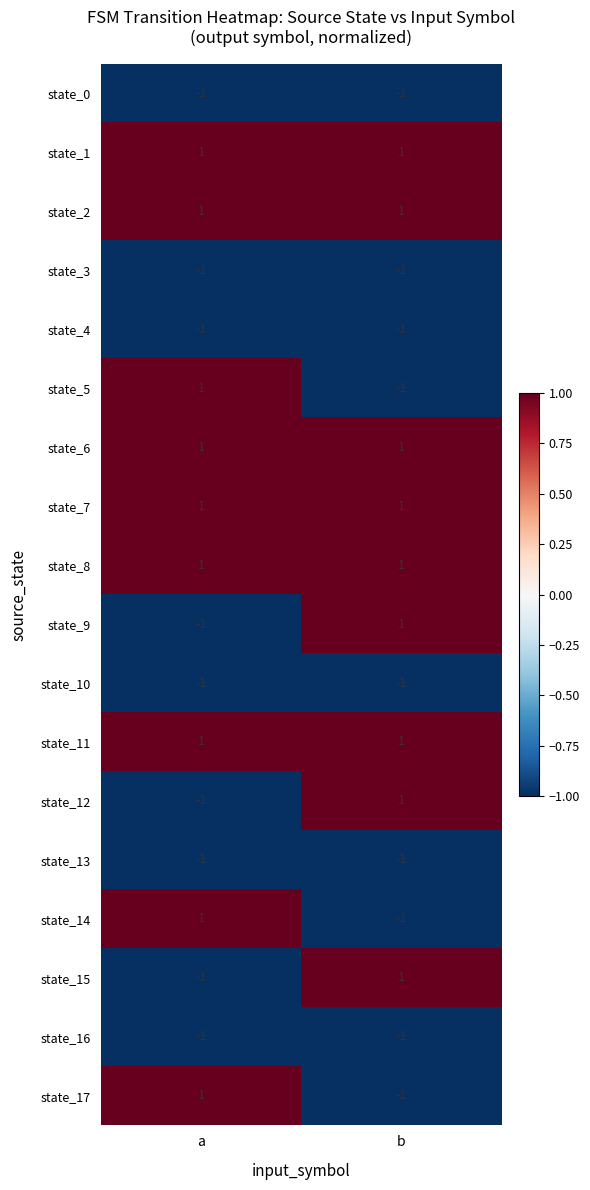

True or false: state_11 has a value of 2 at a.

False